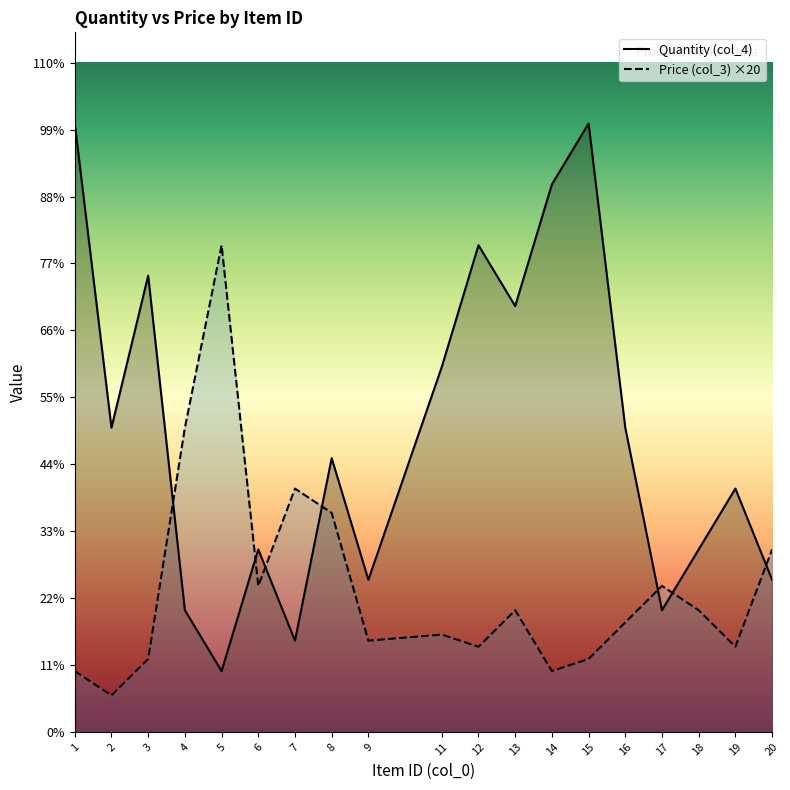

Reading left to right, extract all data points from this chart.

Quantity (col_4): 100	50	75	20	10	30	15	45	25	60	80	70	90	100	50	20	30	40	25
Price (col_3): 10	6	12	50	80	24	40	36	15	16	14	20	10	12	18	24	20	14	30